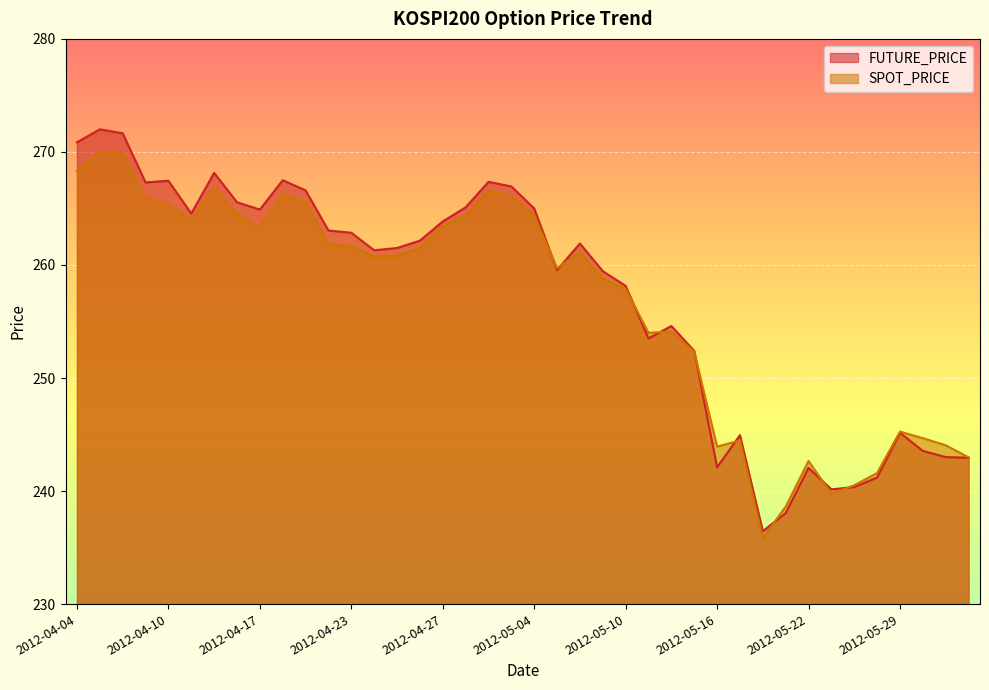

Does the chart display data point markers on the line(s)?

No